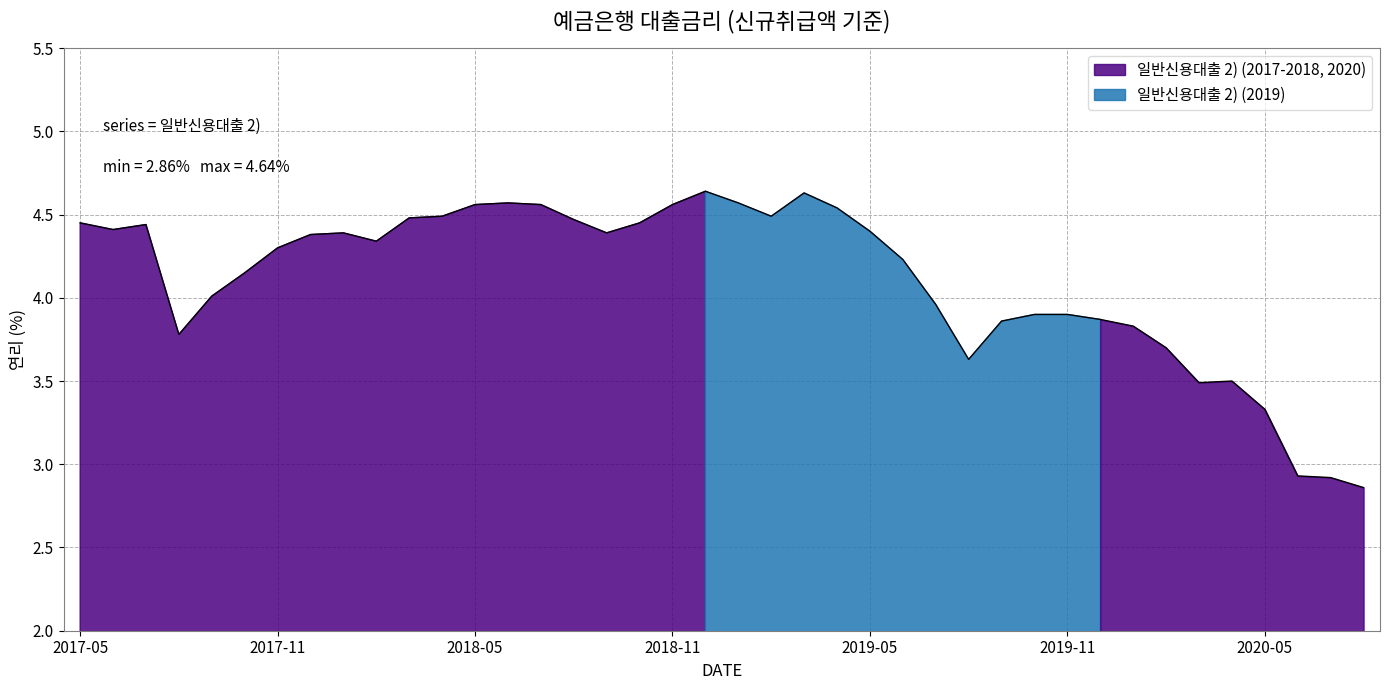

At which category does the chart reach its peak across all series?

201812